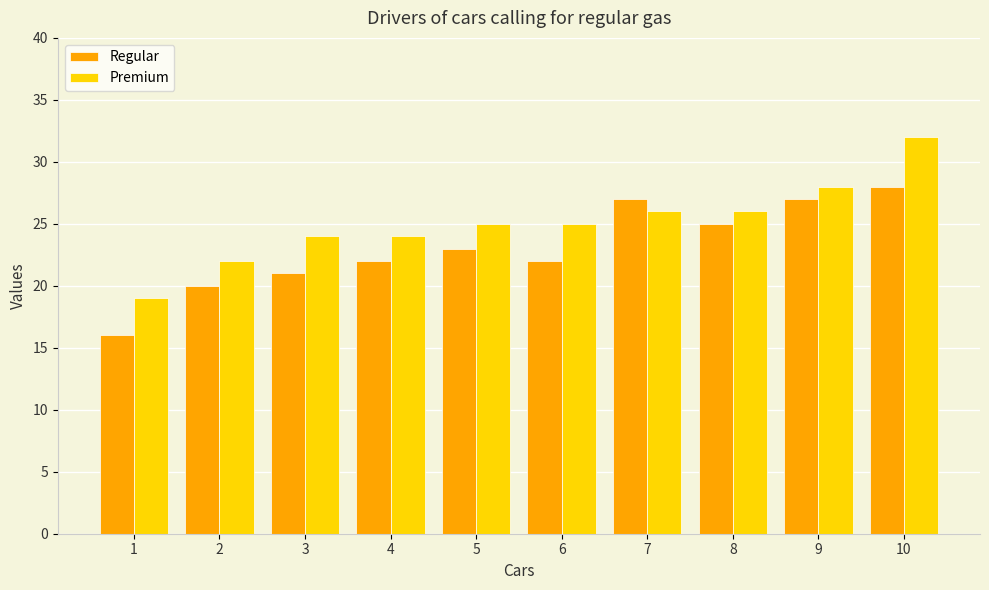

How many distinct data groups are displayed?

2